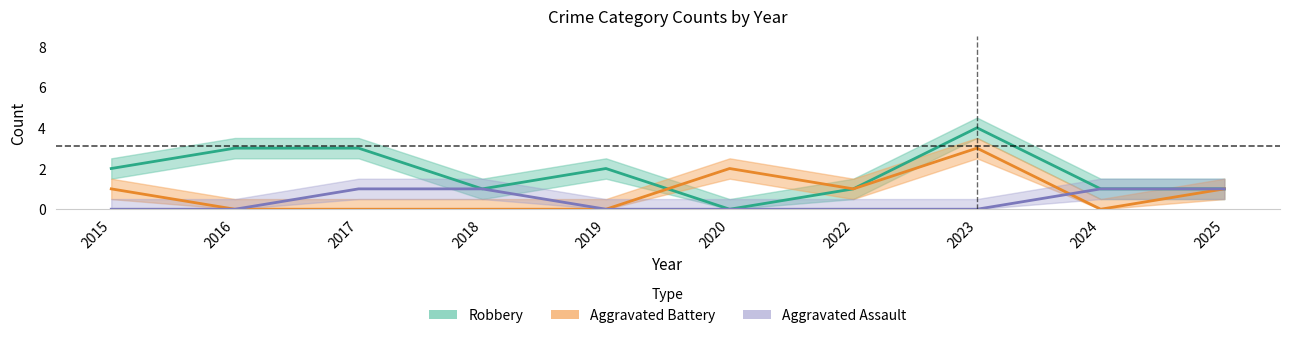

Rank the series at 2018 from lowest to highest value.

Aggravated Battery, Robbery, Aggravated Assault